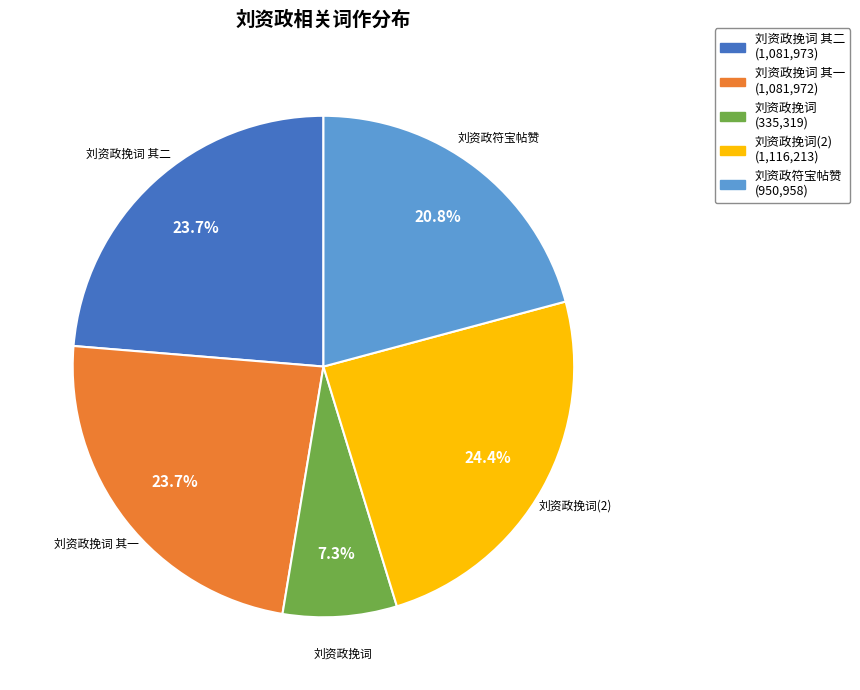

Is there a majority slice in this chart?

No